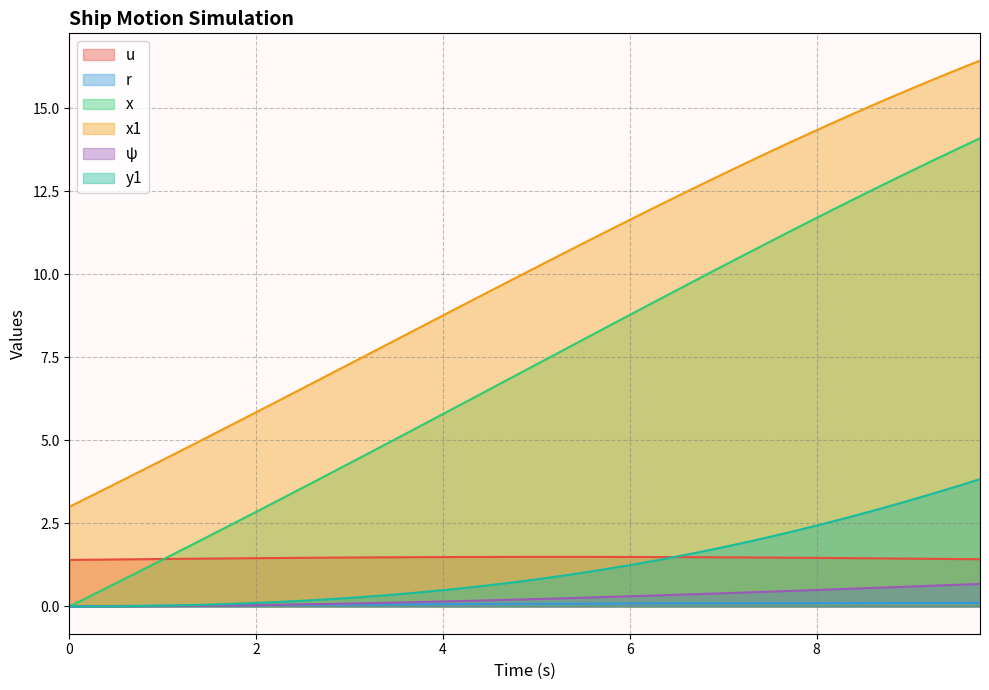

How many lines are shown in the chart?

6